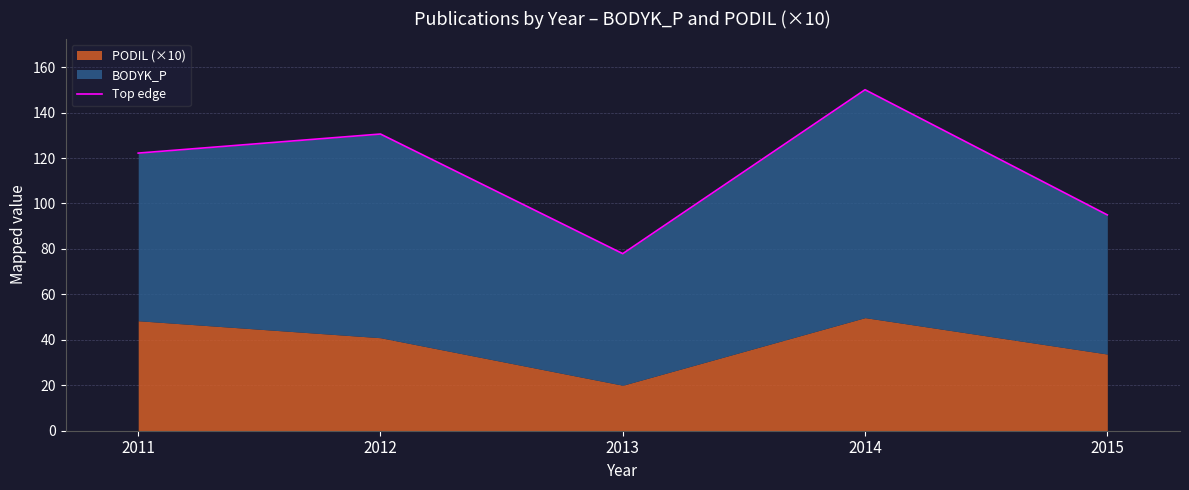

What is the smallest value displayed?

77.9